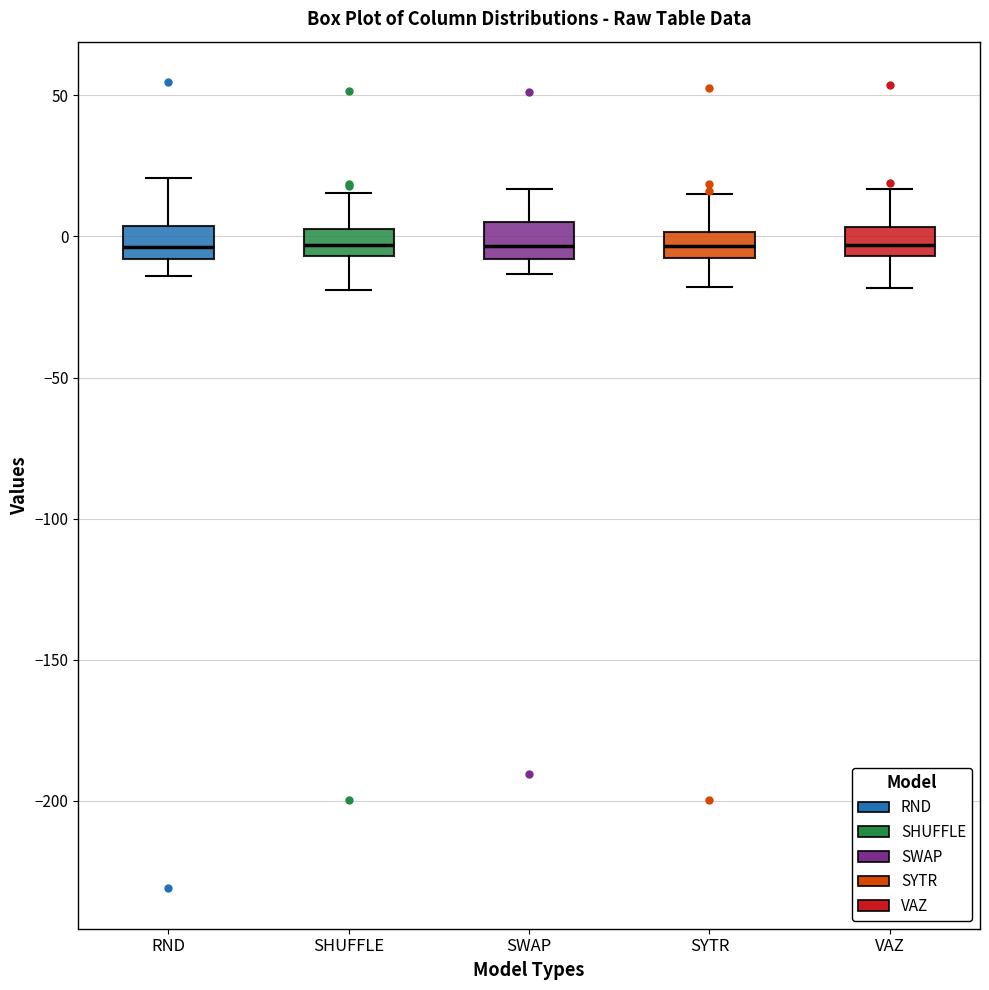

Where is the upper edge of the box for SYTR on the y-axis? The values are not printed on the chart, so give them approximately, as read against the axis.

0